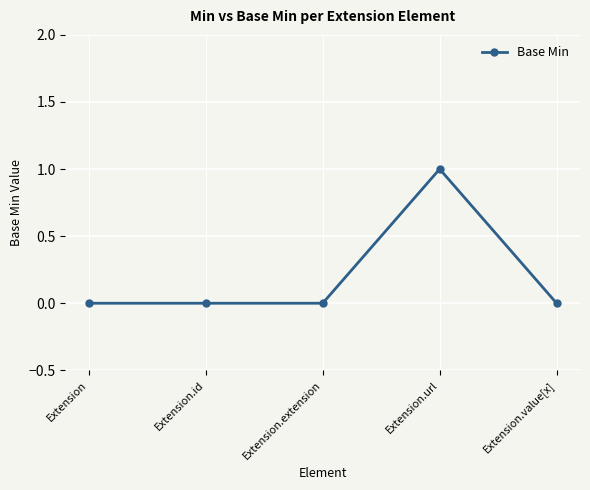

Reading left to right, transcribe all the data shown in this chart.

Extension=0	Extension.id=0	Extension.extension=0	Extension.url=1	Extension.value[x]=0